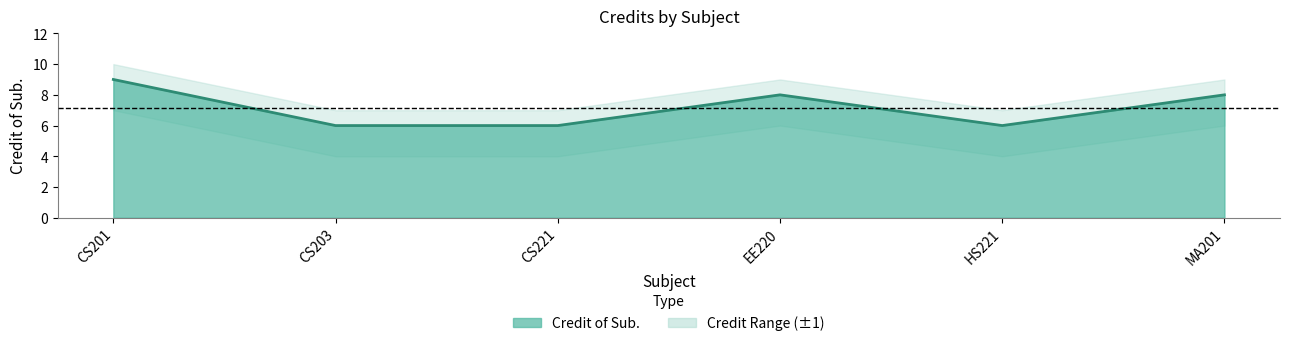

Reading left to right, list all the values displayed in this chart.

CS201=9	CS203=6	CS221=6	EE220=8	HS221=6	MA201=8